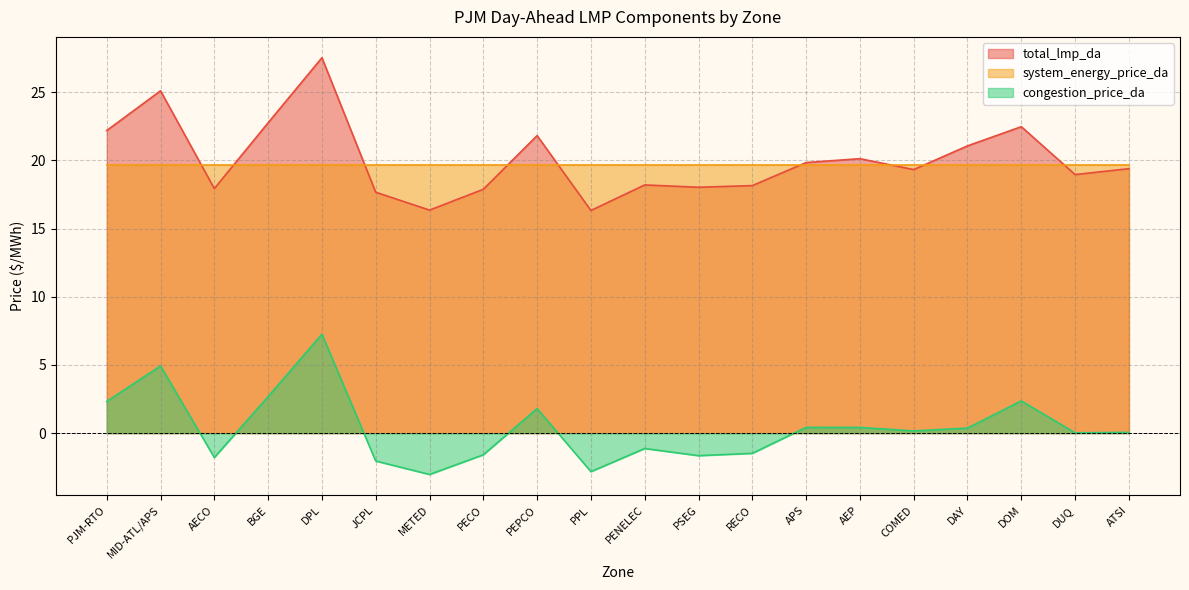

What is the average value of the total_lmp_da series?

20.1